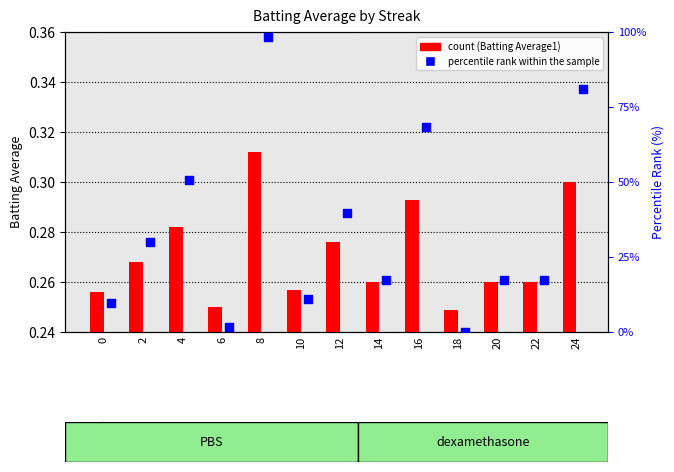

What are all the series names shown in the legend?

Batting Average1, percentile rank within the sample